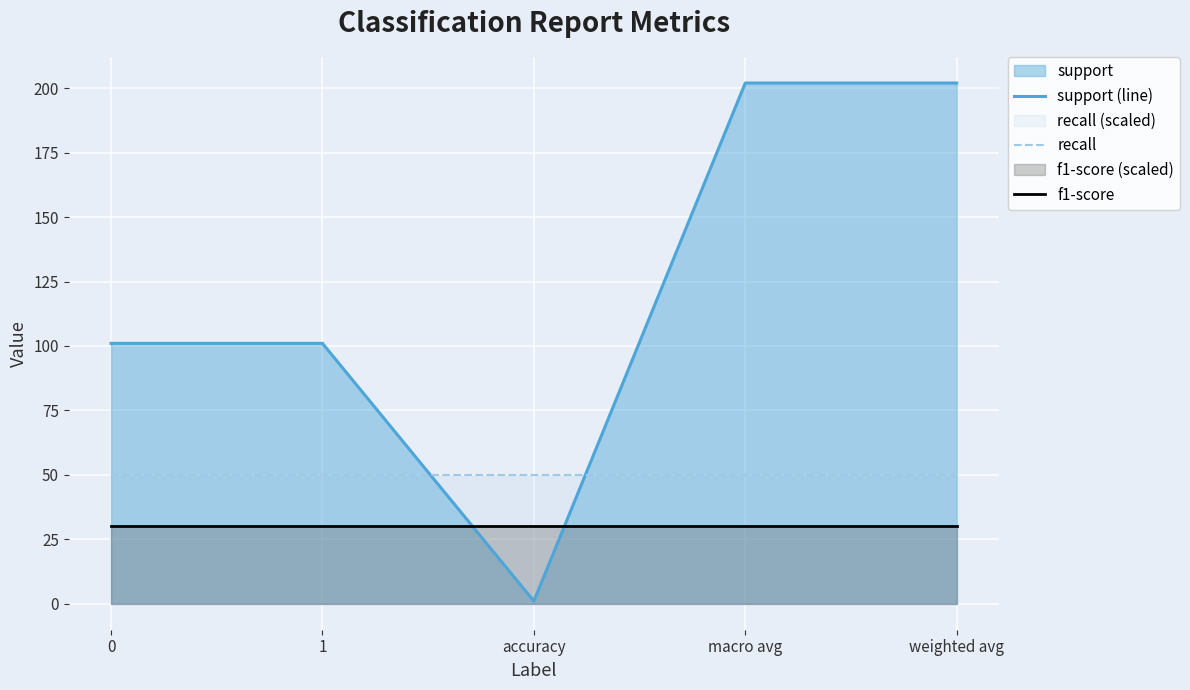

What is the spread (max minus min) of values at accuracy?

49